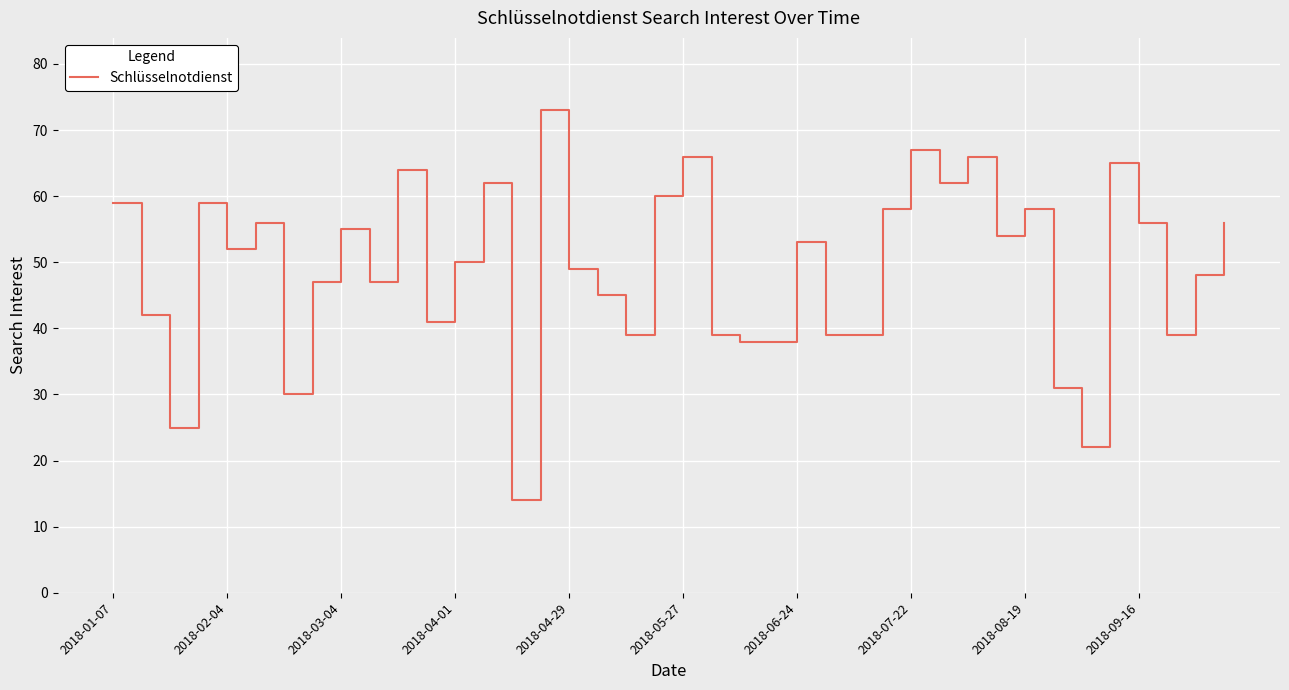

What is the difference between the maximum and minimum values?

59